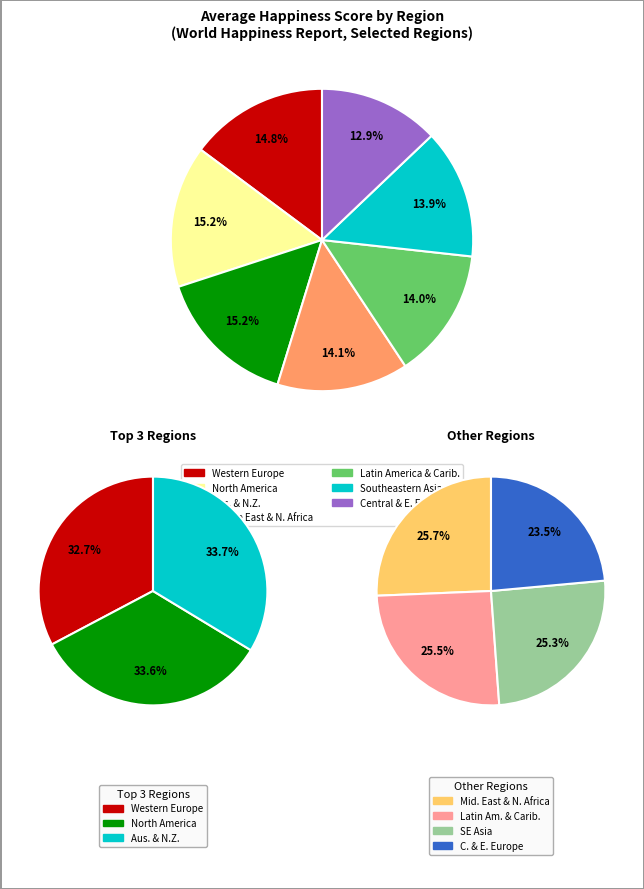

Is it true that Middle East and Northern Africa is 5% of the pie?

False